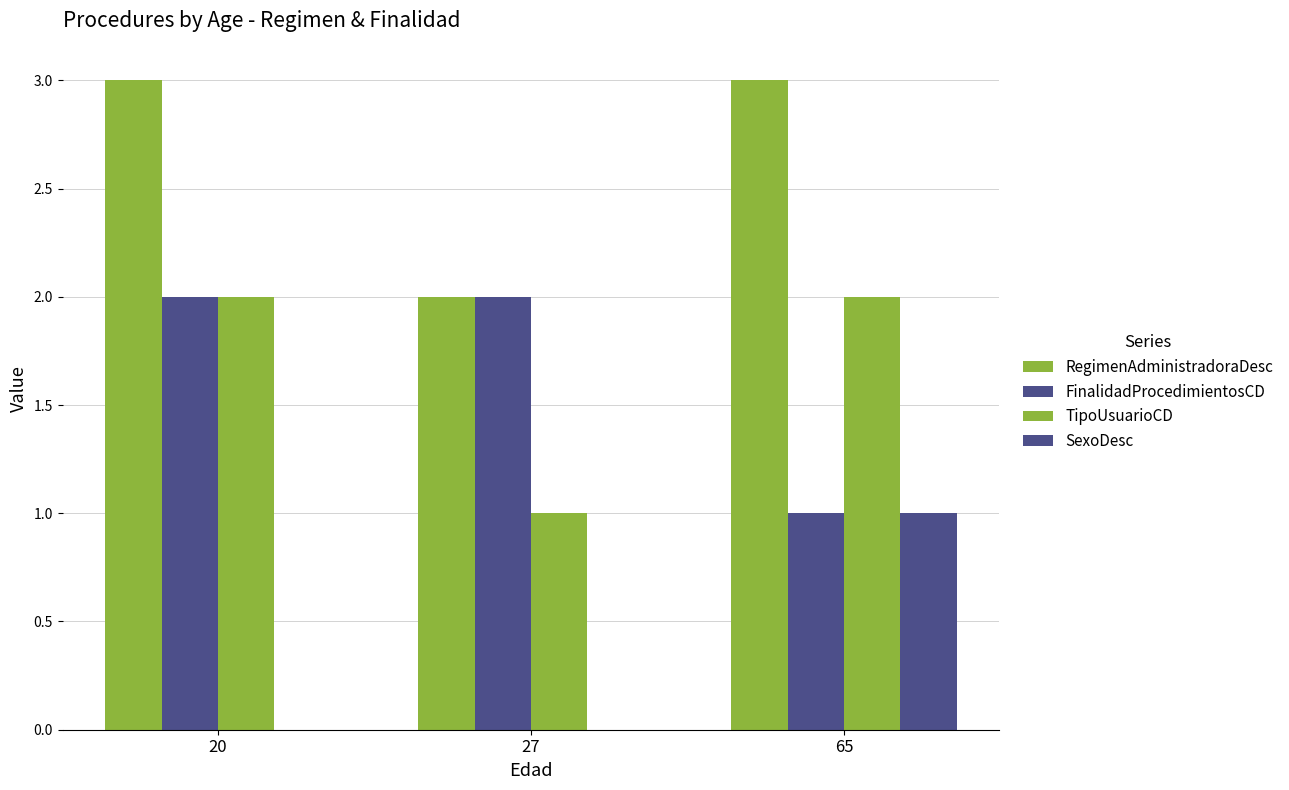

How many distinct data groups are displayed?

4